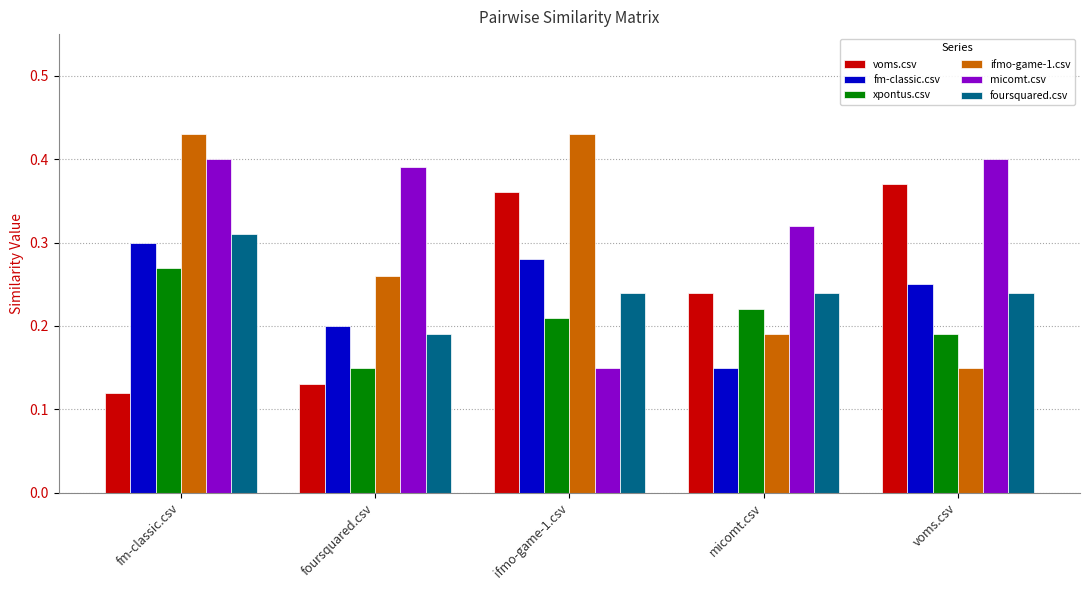

What is the label of the 5th bar from the left?

voms.csv